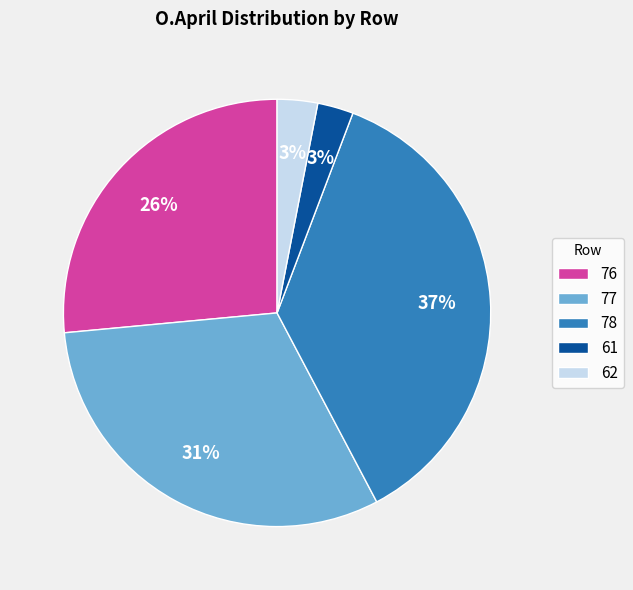

Count the number of slices in the pie.

5